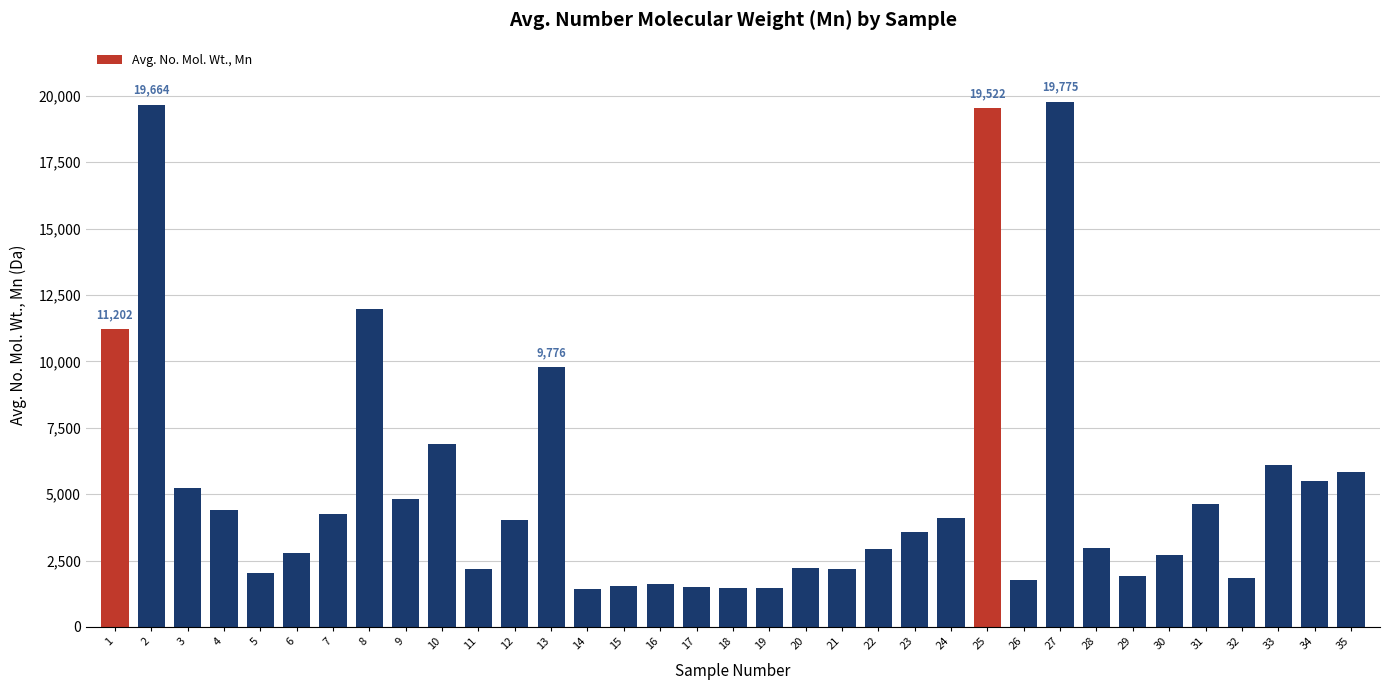

What is the average value?

5312